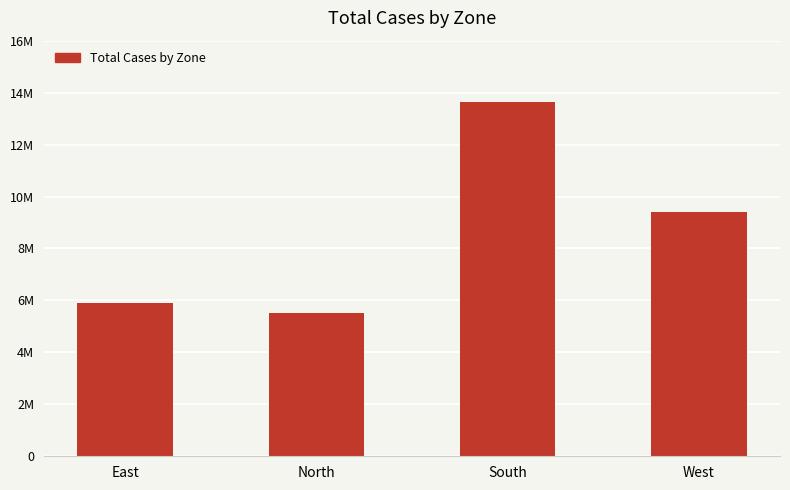

What is the greatest value displayed?

13650538